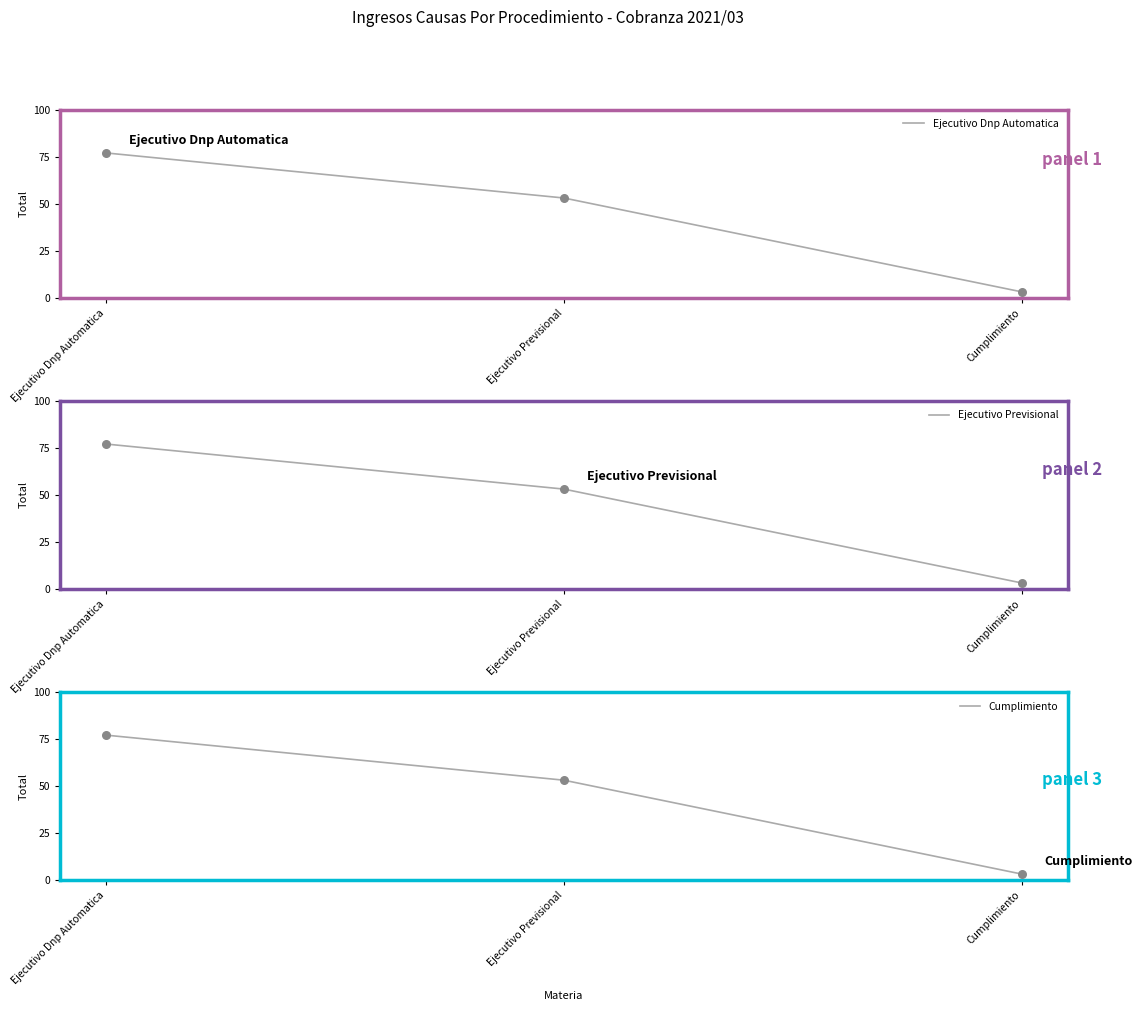

At which category is the sum across all series the highest?

Ejecutivo Dnp Automatica